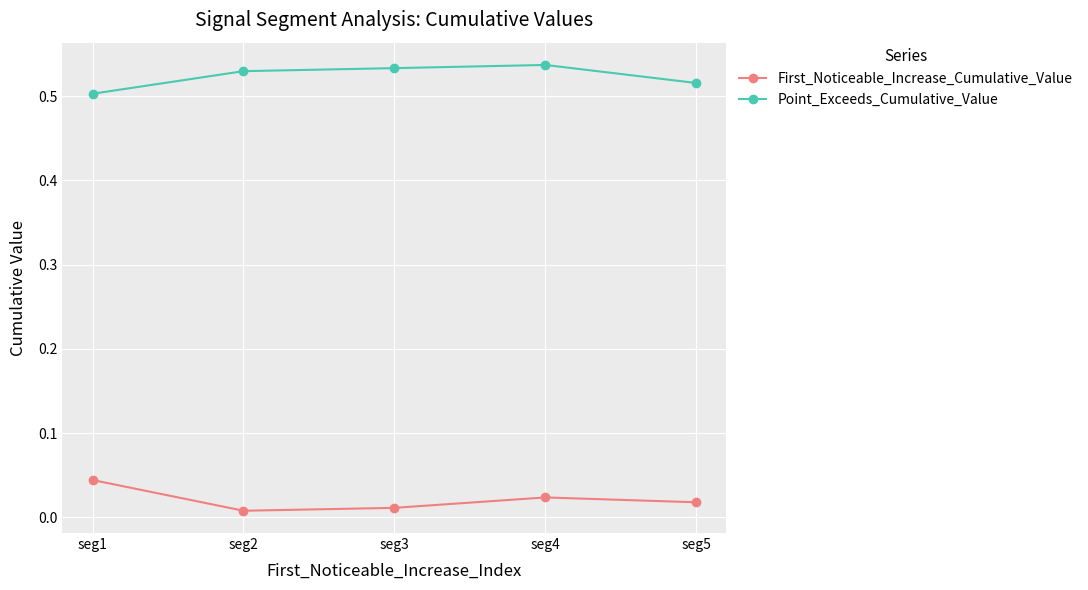

What is the sum of the Point_Exceeds_Cumulative_Value values at seg3 and seg4?

1.1